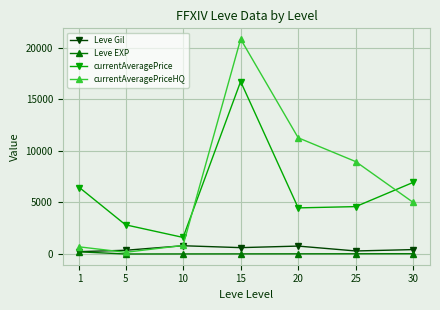

True or false: Leve Gil has more than 0 points higher than both neighbors.

True